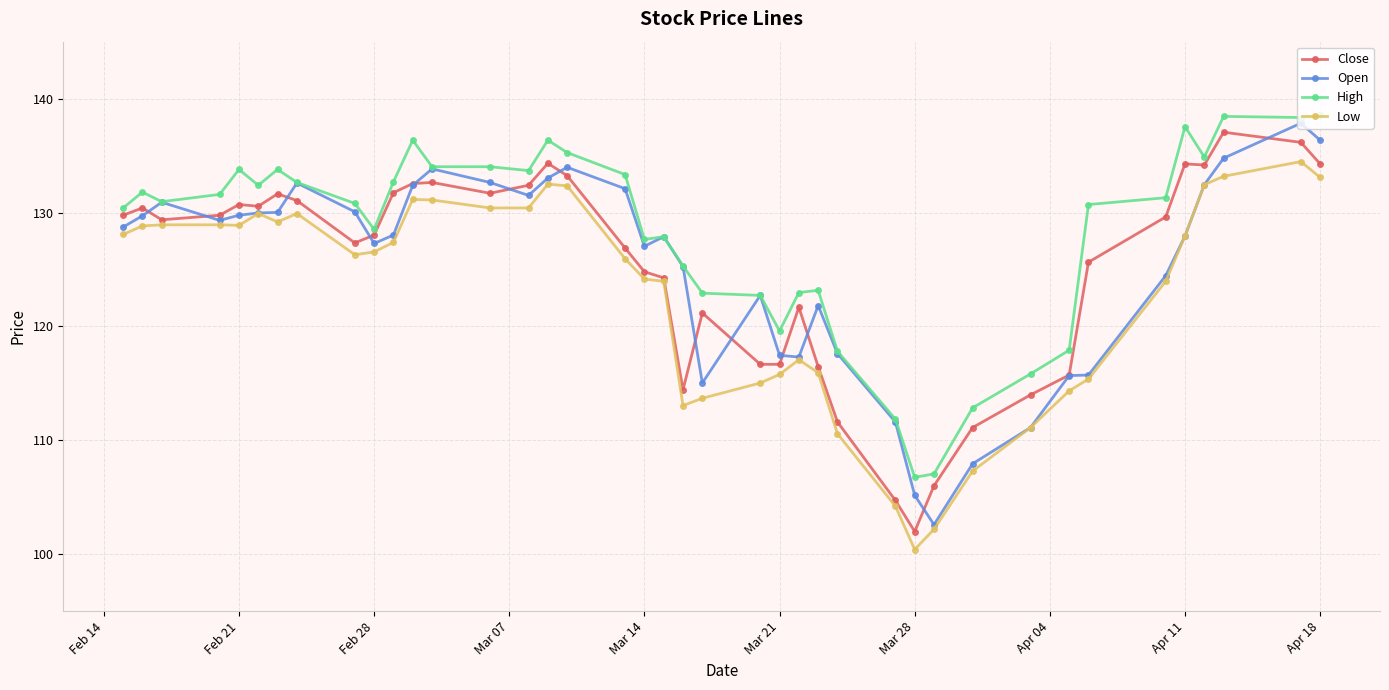

What is the value of the High point at the 36th from the left?

137.5